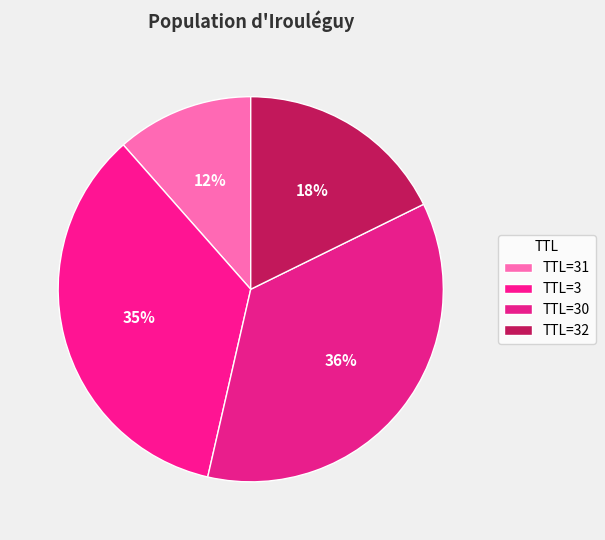

How many slices are in this pie chart?

4